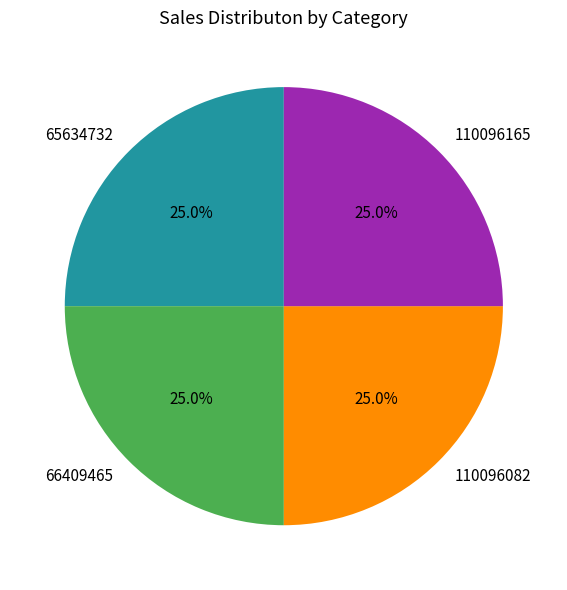

What percentage is NOT represented by 65634732?

75.0%